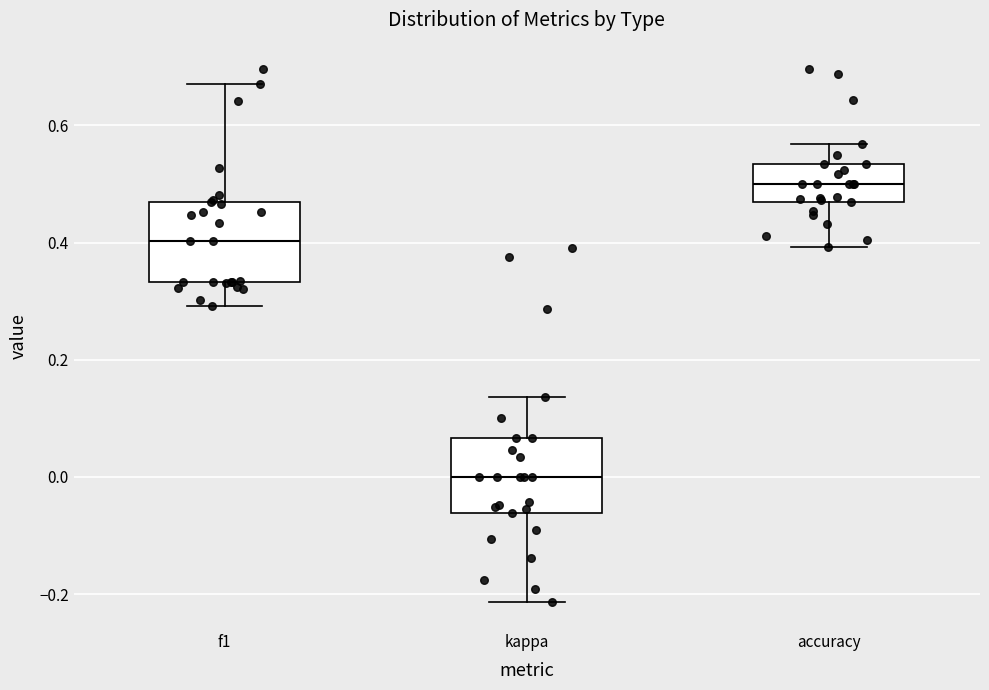

Reading left to right, transcribe this box plot: for each box, give where its median line is, the range the box spans, and where its two whiskers end, as read against the y-axis. The values are not printed on the chart, so give them approximately, as read against the axis.

f1: median 0.40, box 0.34 to 0.46, whiskers 0.30 to 0.68
kappa: median 0.00, box -0.06 to 0.06, whiskers -0.22 to 0.14
accuracy: median 0.50, box 0.46 to 0.54, whiskers 0.40 to 0.56